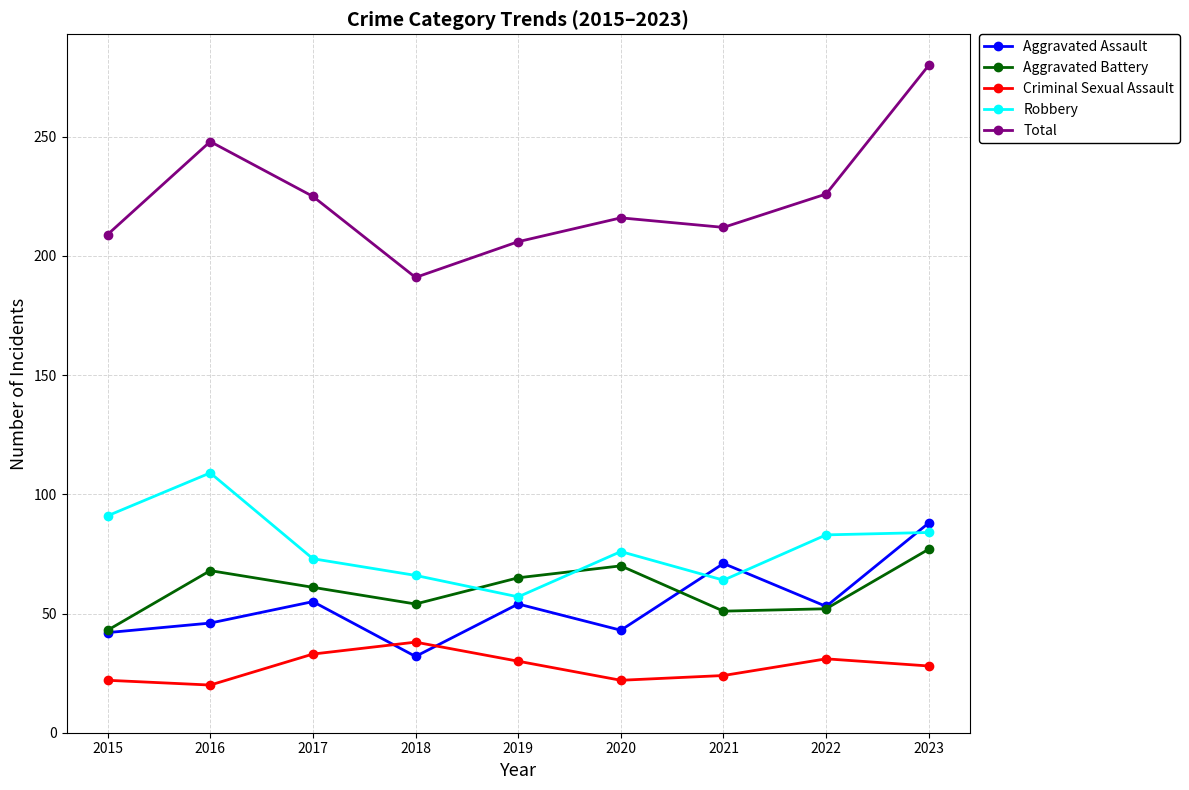

Which category has the highest value in the Aggravated Battery series?

2023